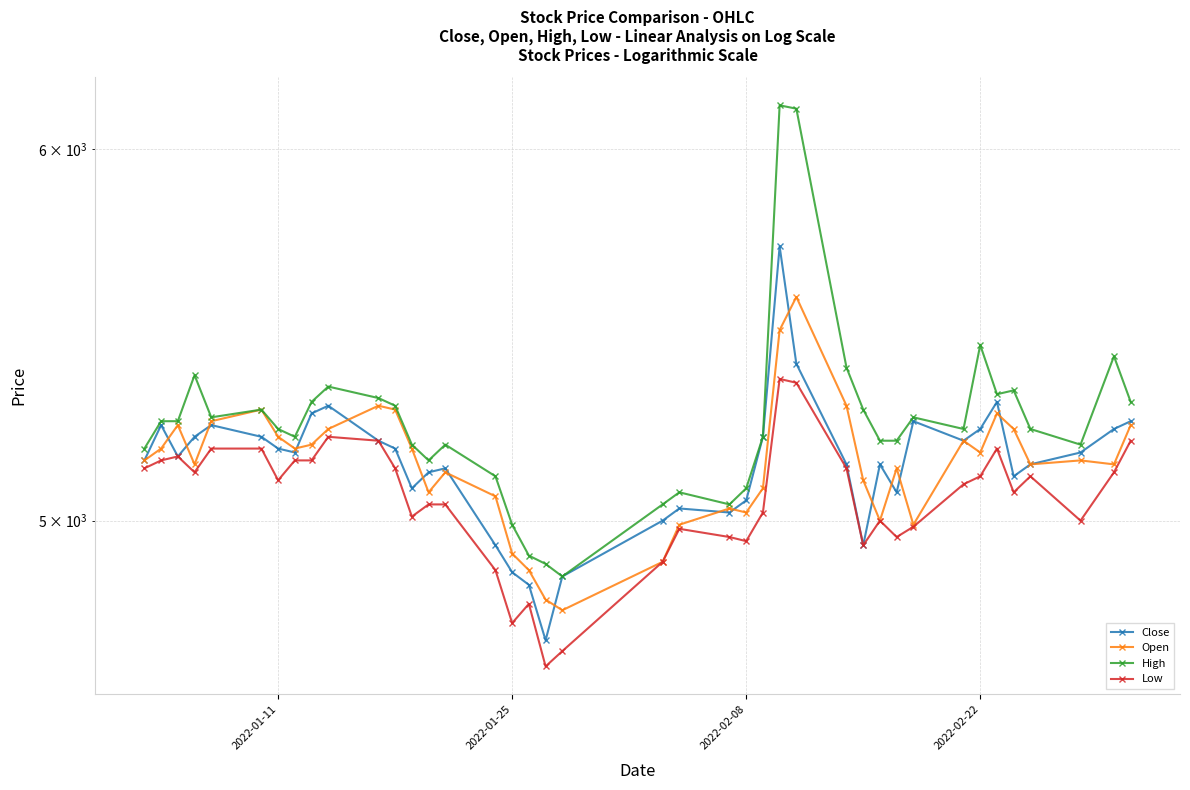

True or false: Open and High intersect in this chart.

False